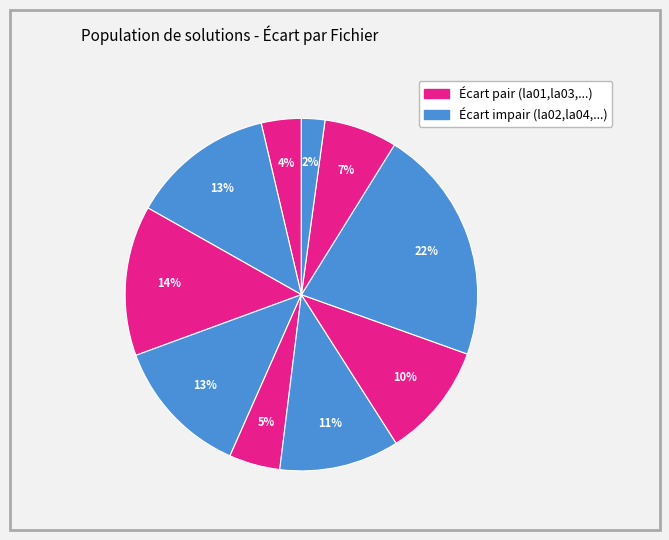

What is the smallest slice in the pie chart?

la10